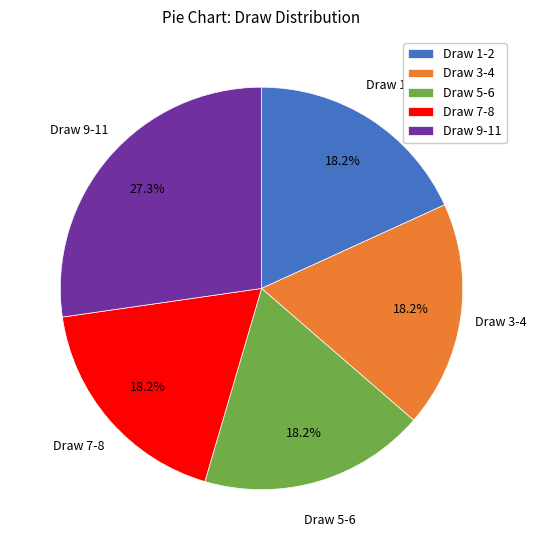

What is the largest slice in the pie chart?

Draw 9-11